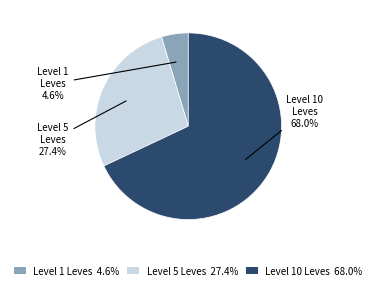

Is there a majority slice in this chart?

Yes